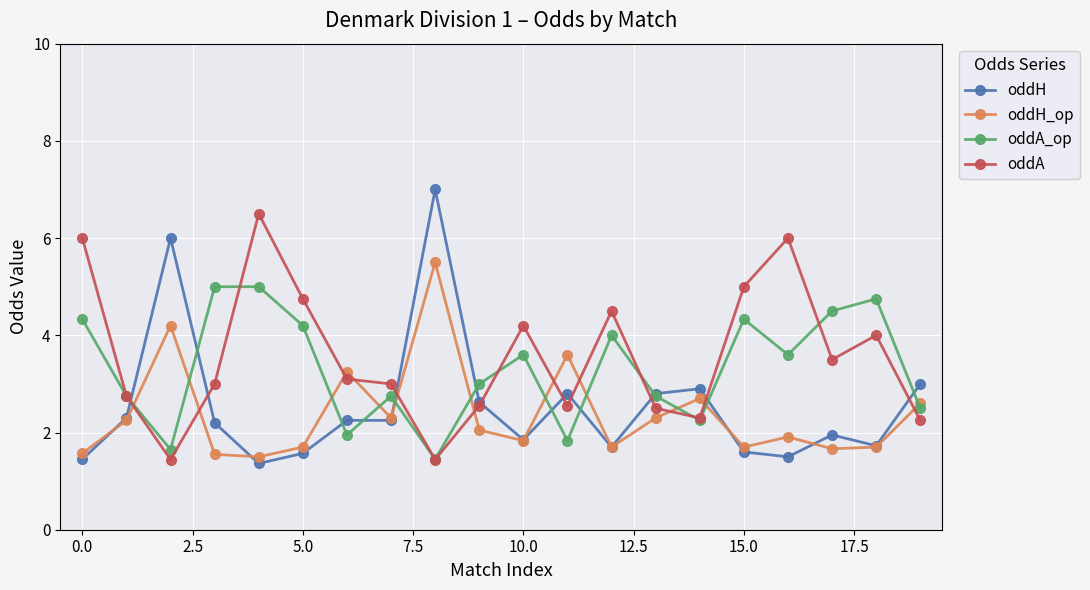

What is the difference between the maximum and minimum values in the oddH series?

5.6